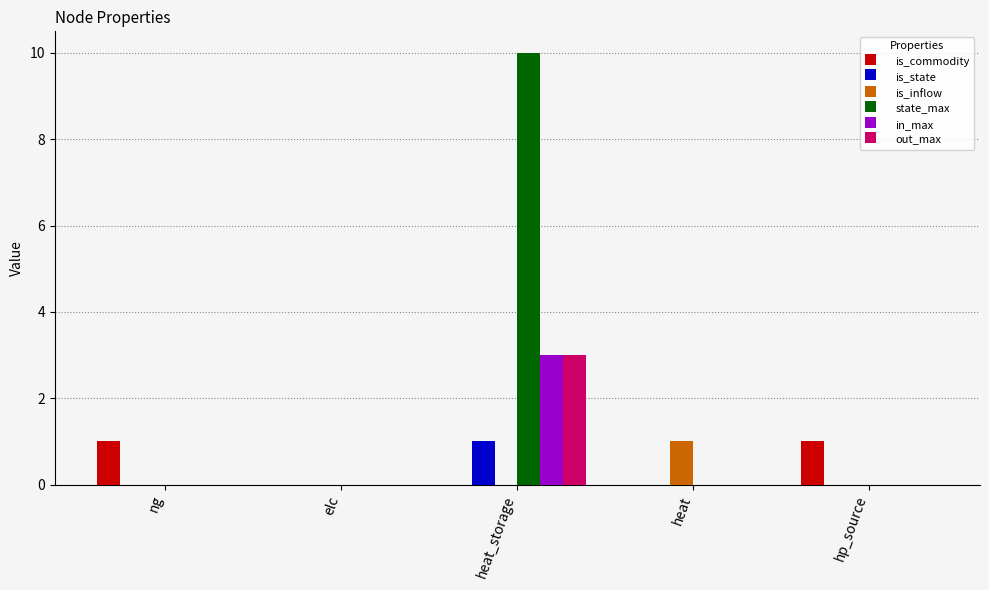

Count the out_max values in the range 0 to 1.

4